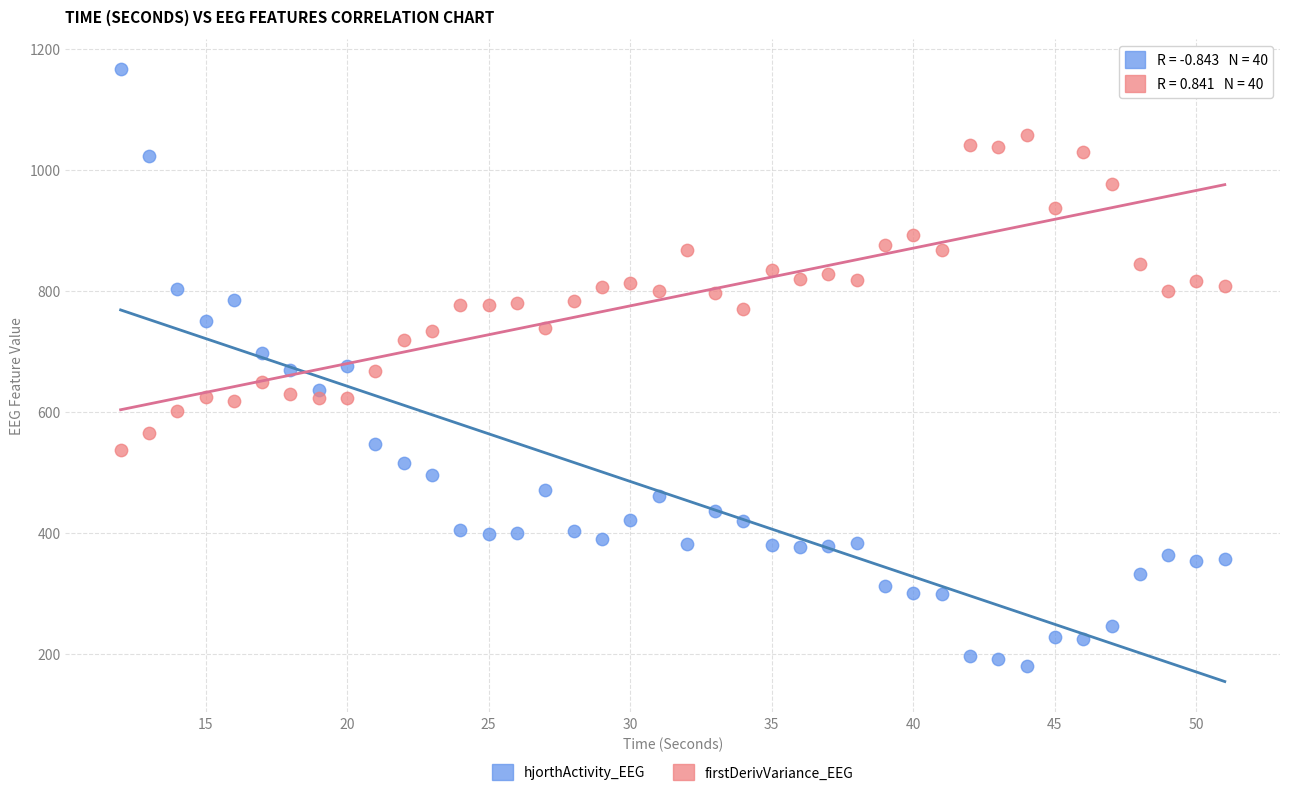

Which series reaches the maximum Y coordinate?

hjorthActivity_EEG